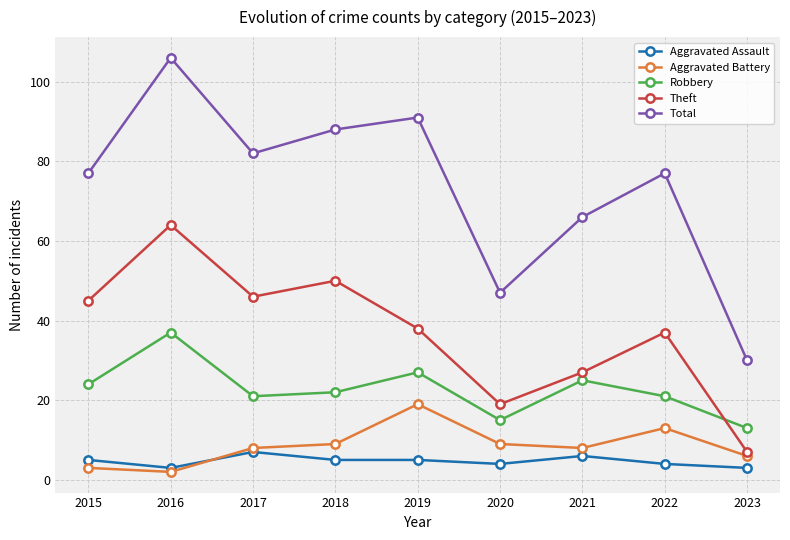

Count the number of categories in the chart.

9